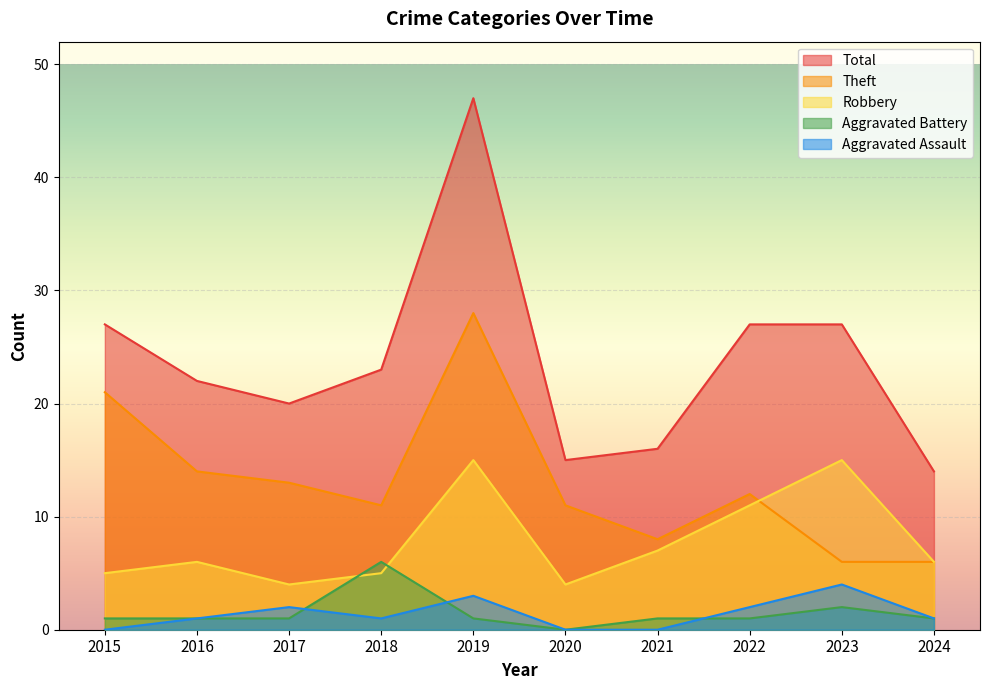

How many lines are shown in the chart?

5